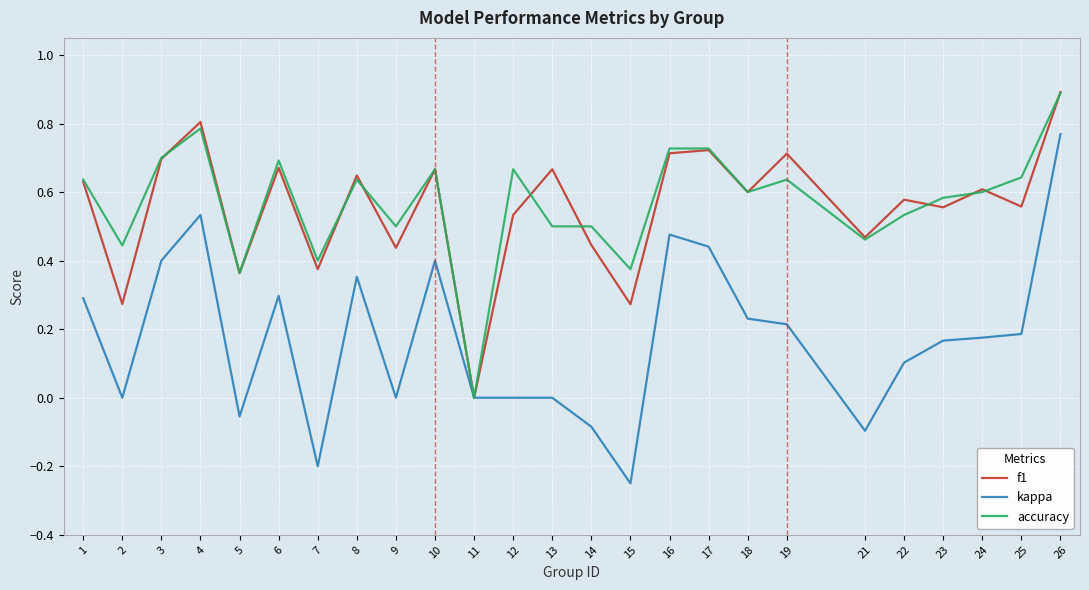

Between 6 and 26, which series saw the biggest shift?

kappa